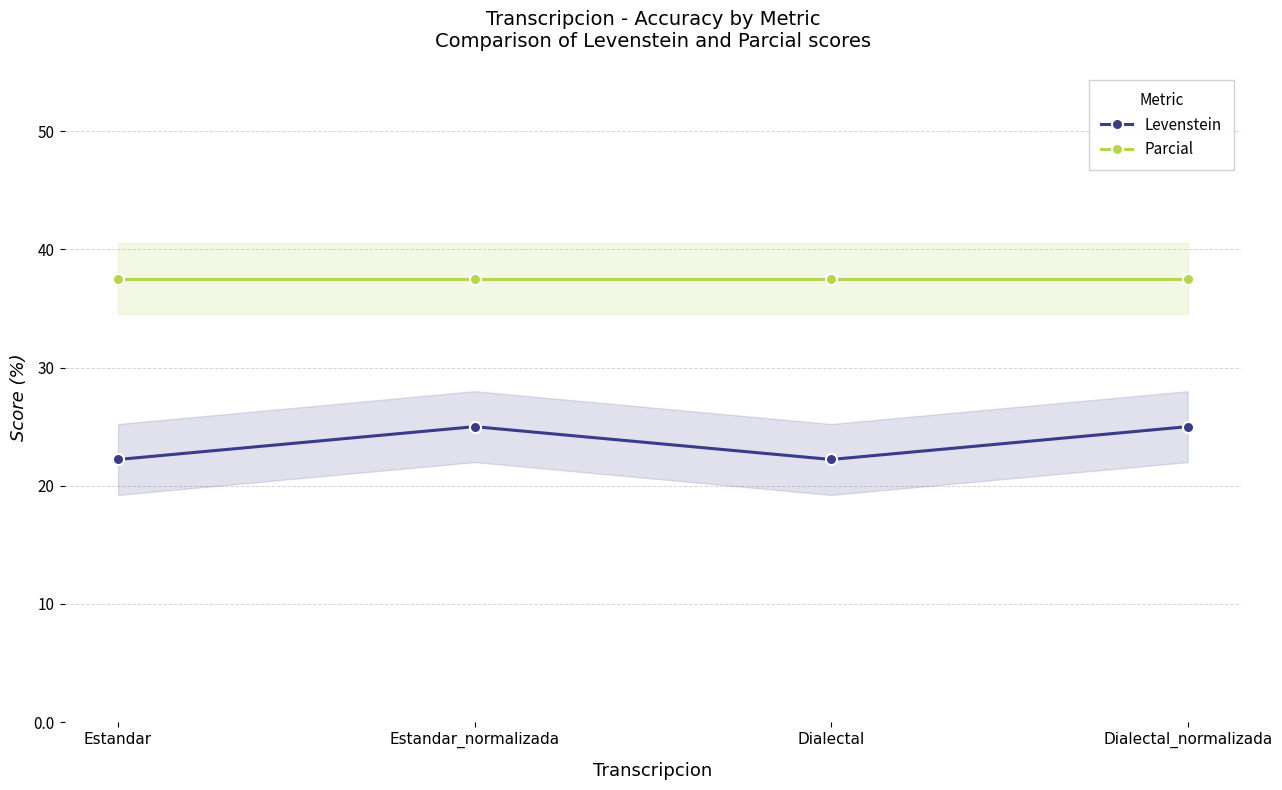

Between Estandar_normalizada and Dialectal, which is larger?

Estandar_normalizada